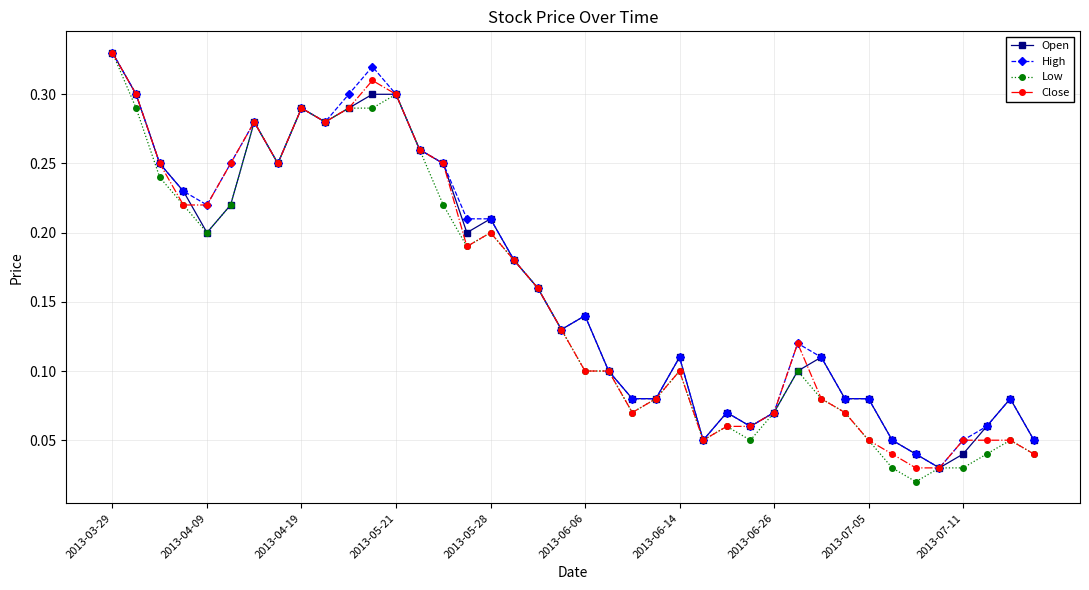

At how many categories does at least one series exceed 0?

40